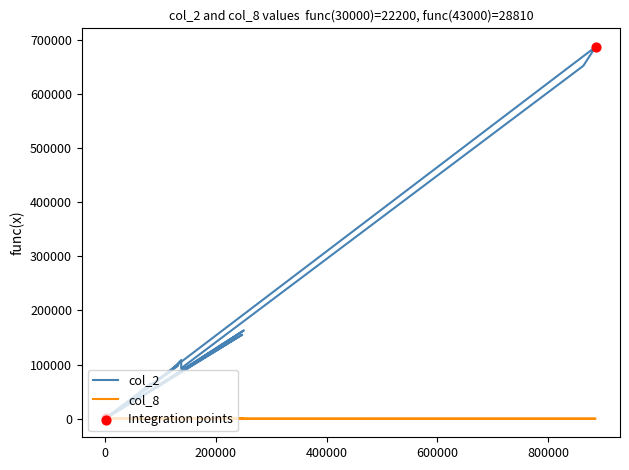

At how many categories does at least one series exceed 657934?

1